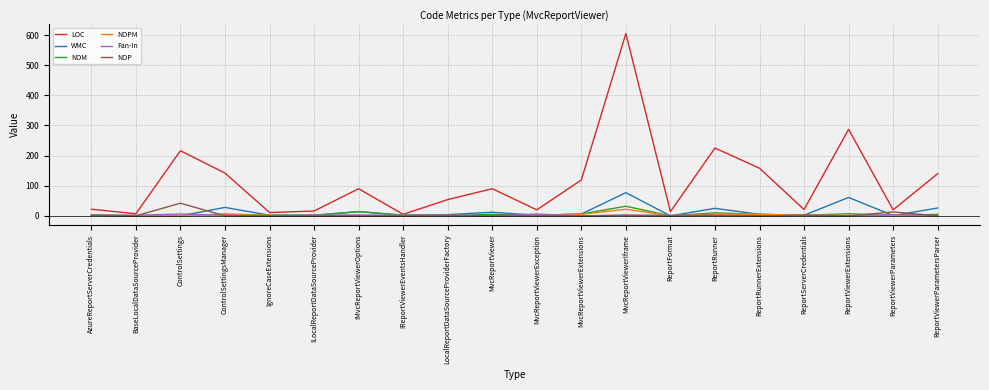

True or false: NOPM has a value of 5 at ReportRunnerExtensions.

True